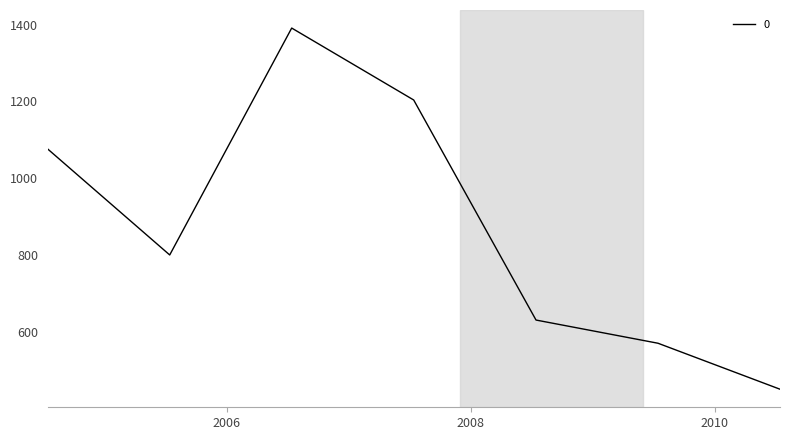

How many interior local valleys (lower than both neighbors) does the data have?

1